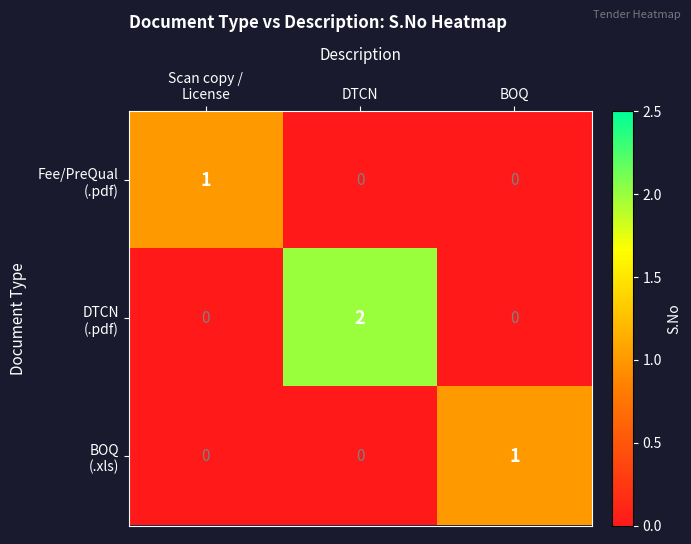

At how many categories does at least one series exceed 0?

3